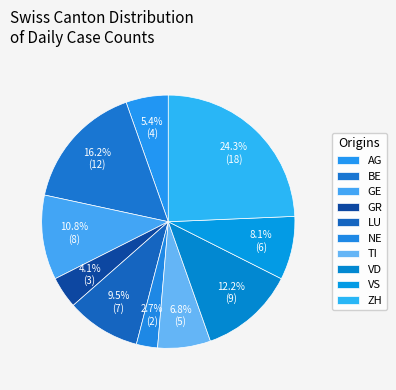

Is the sum of AG and VD greater than half?

No